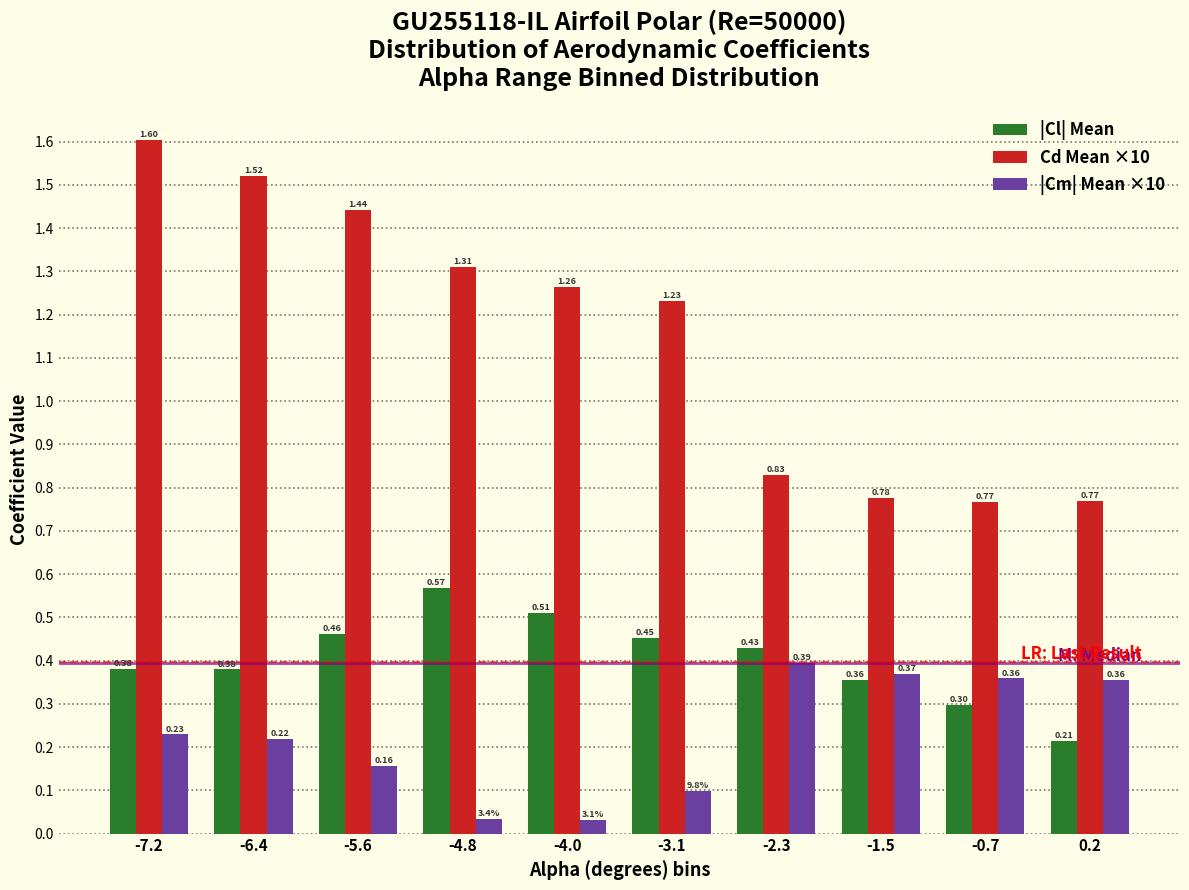

Between -2.3 and -1.5, which series saw the biggest shift?

|Cl| Mean